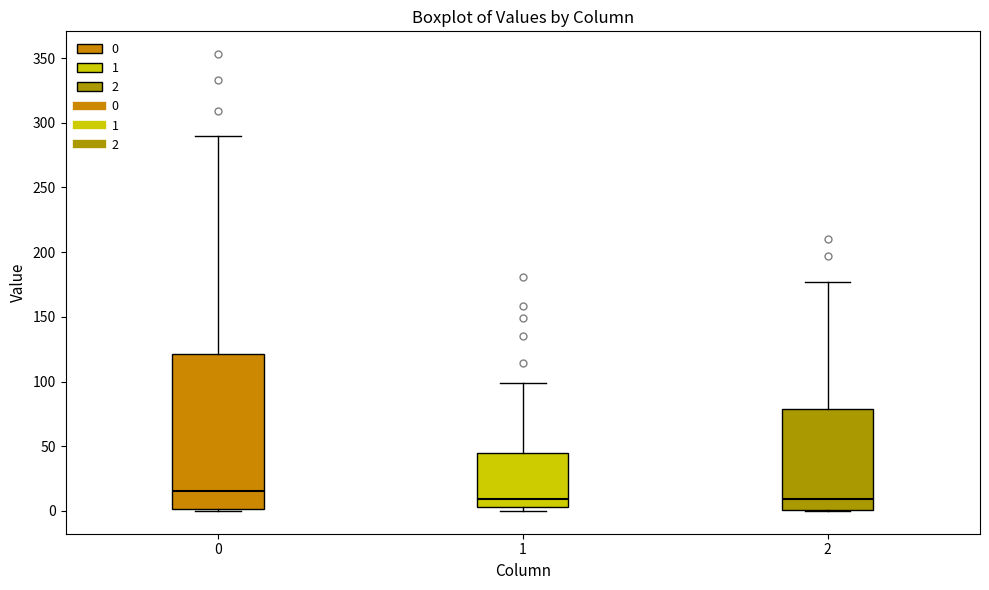

Reading left to right, transcribe this box plot: for each box, give where its median line is, the range the box spans, and where its two whiskers end, as read against the y-axis. The values are not printed on the chart, so give them approximately, as read against the axis.

0: median 15, box 0 to 120, whiskers 0 to 290
1: median 10, box 5 to 45, whiskers 0 to 100
2: median 10, box 0 to 80, whiskers 0 to 175